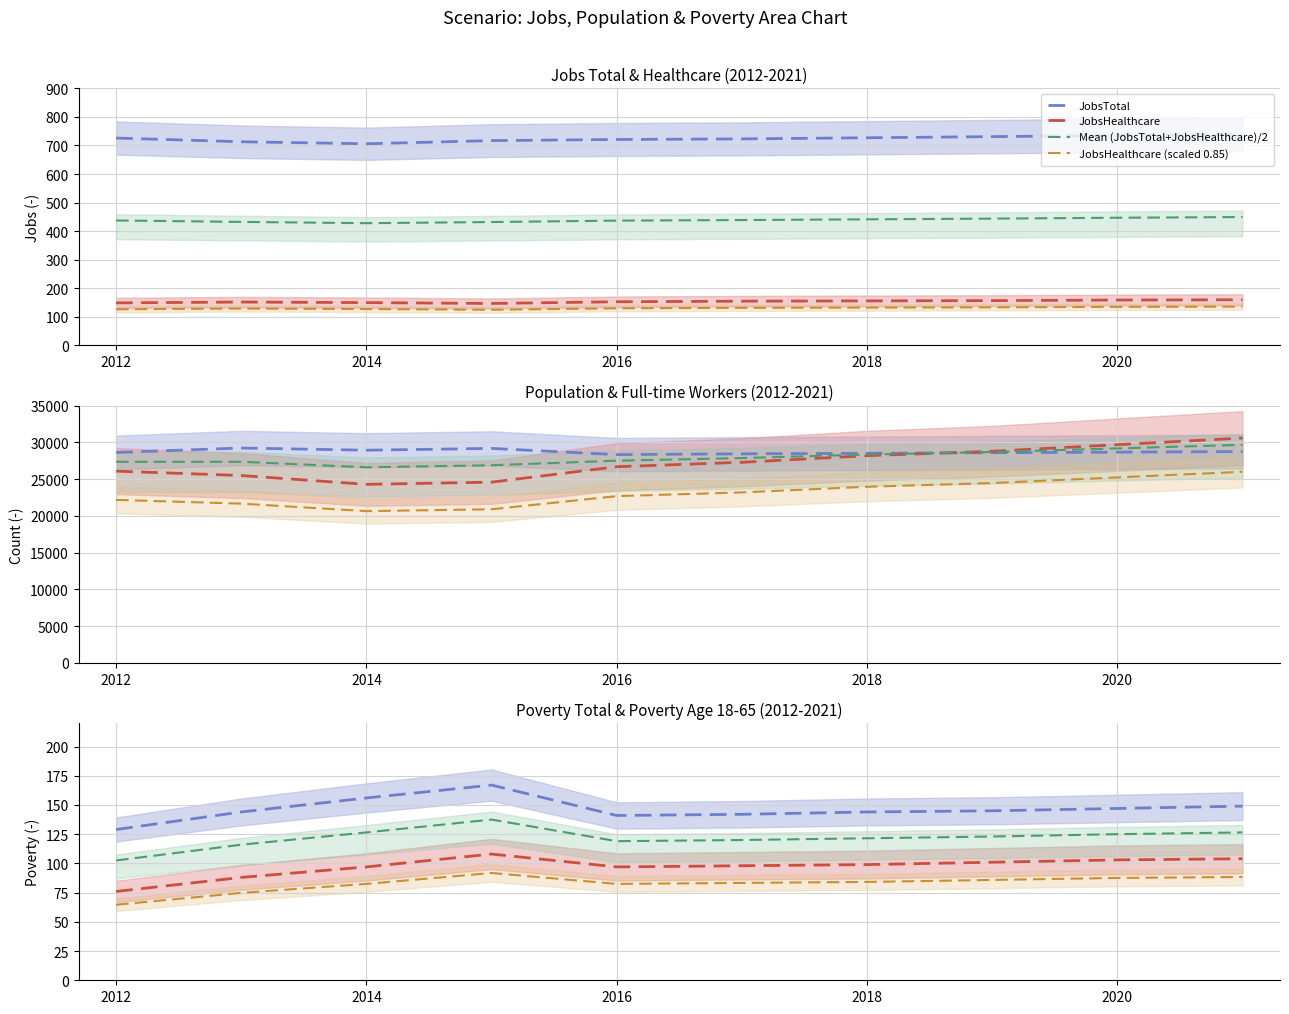

What is the average value of the JobsTotal series?

723.8